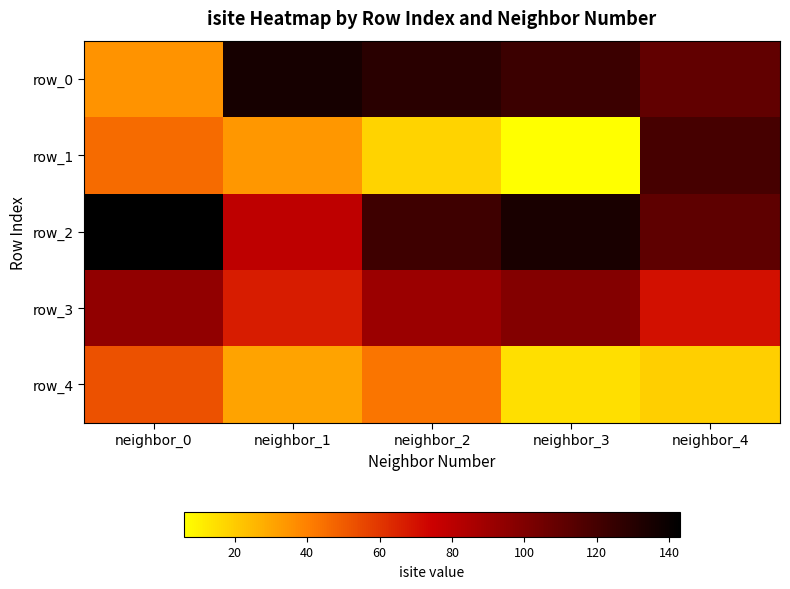

What is the lowest value of the row_4 series?

15